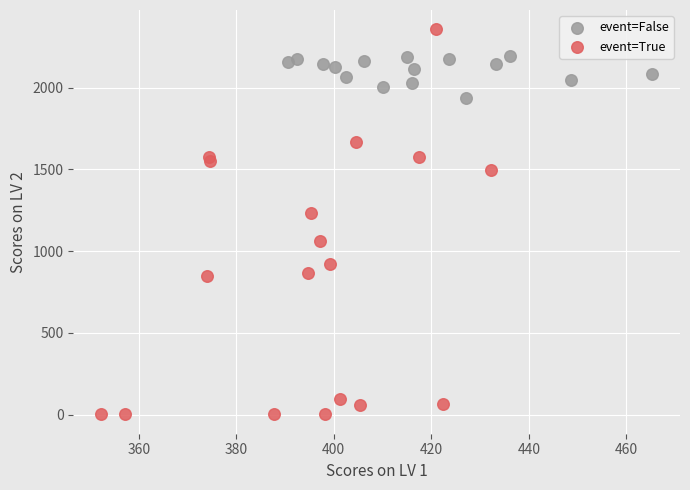

Which series contains the lowest Y value?

event=True